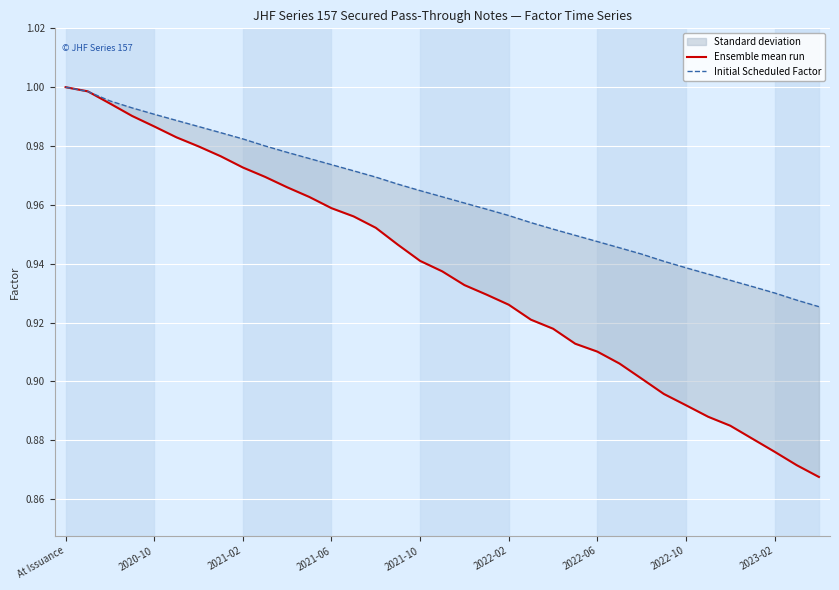

Which has a higher value, 2021-06 or 11?

2021-06